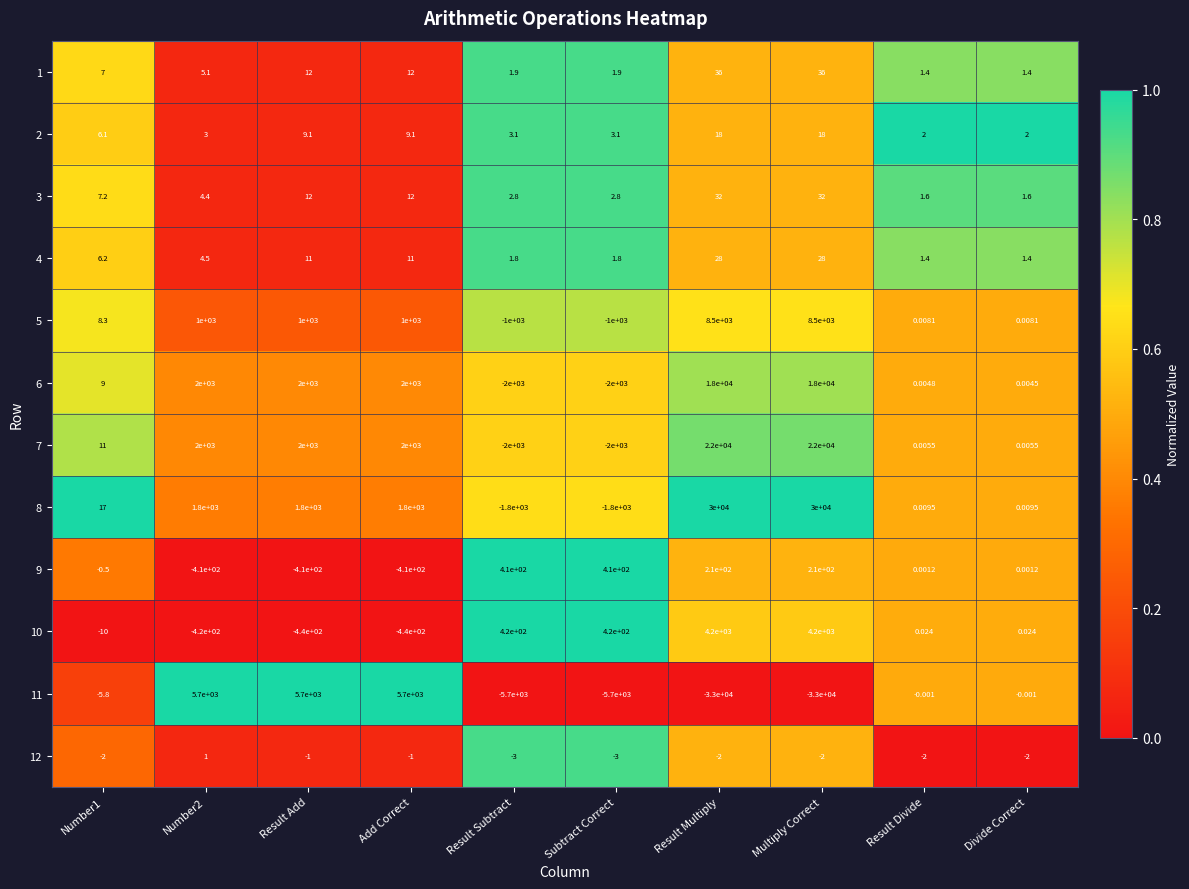

Is the value of 3 at Result Subtract greater than the value of 8 at Result Multiply?

No